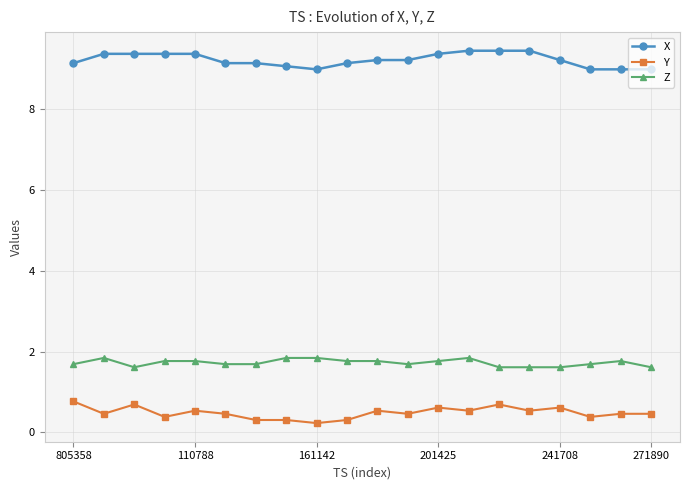

How many lines are shown in the chart?

3